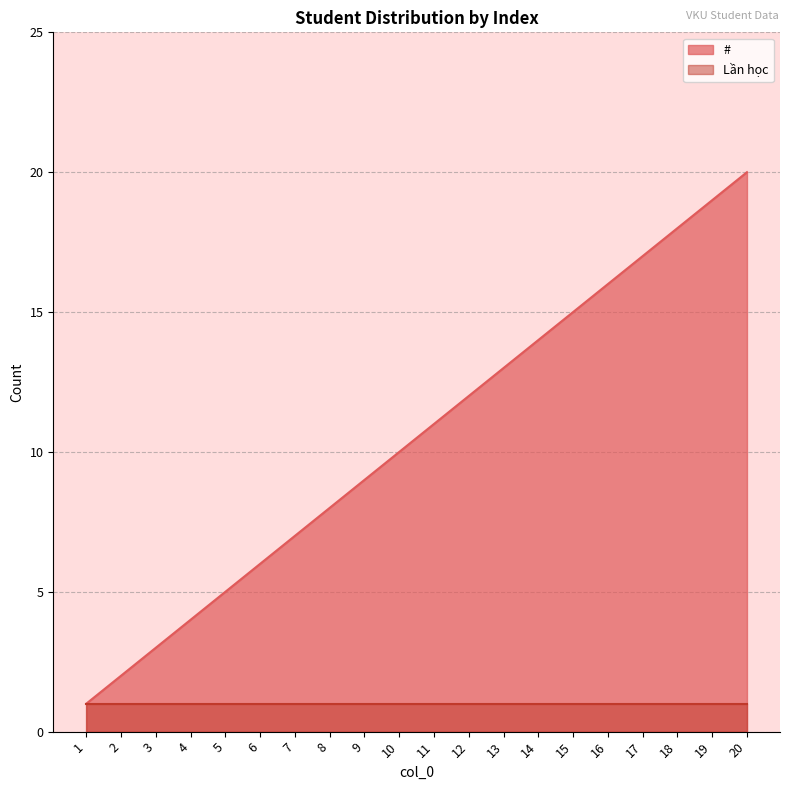

What is the ratio of the value at 19 to the value at 14?

1.4